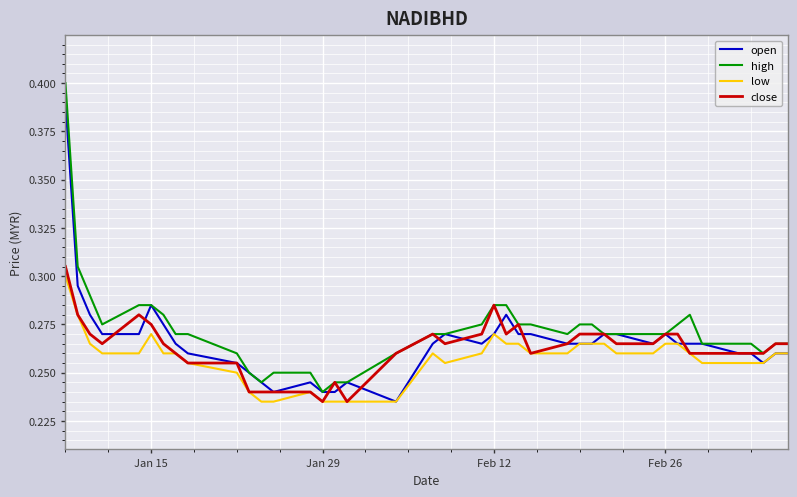

True or false: low and high intersect in this chart.

False